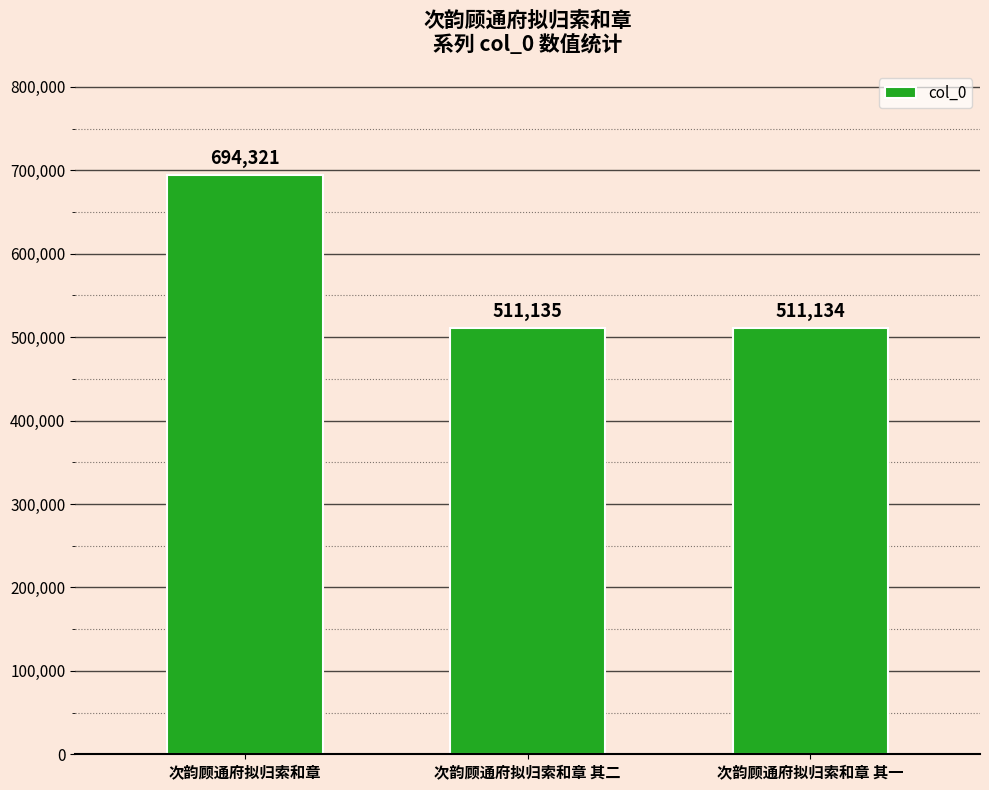

What is the sum of all values?

1716590